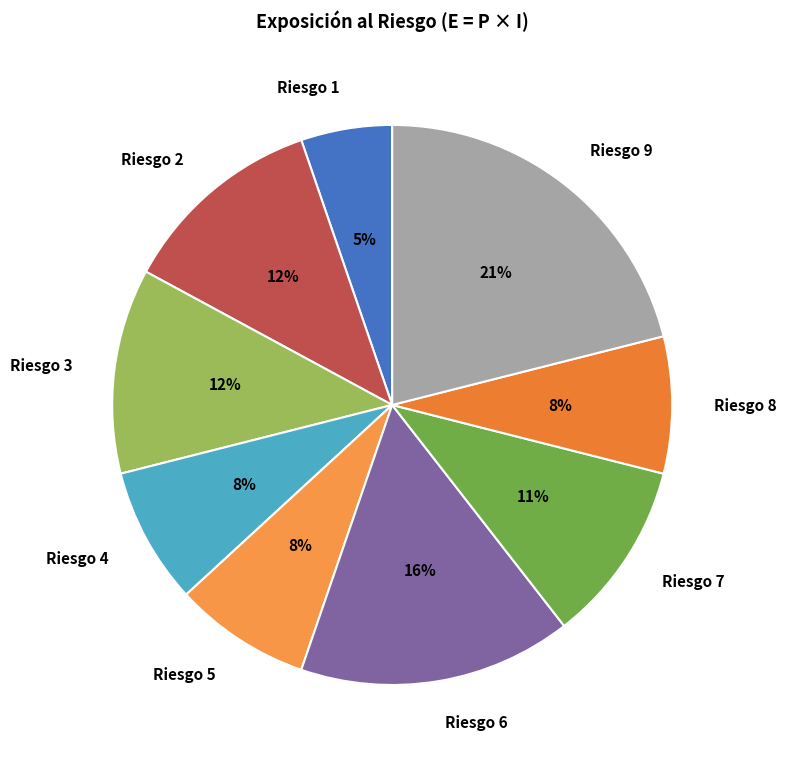

Is the sum of Riesgo 1 and Riesgo 4 greater than half?

No